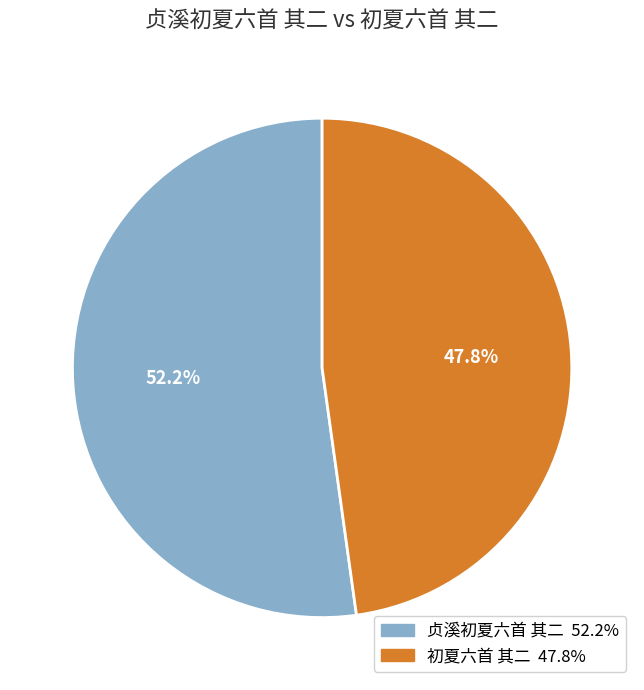

Rank the categories by value from lowest to highest.

初夏六首 其二, 贞溪初夏六首 其二